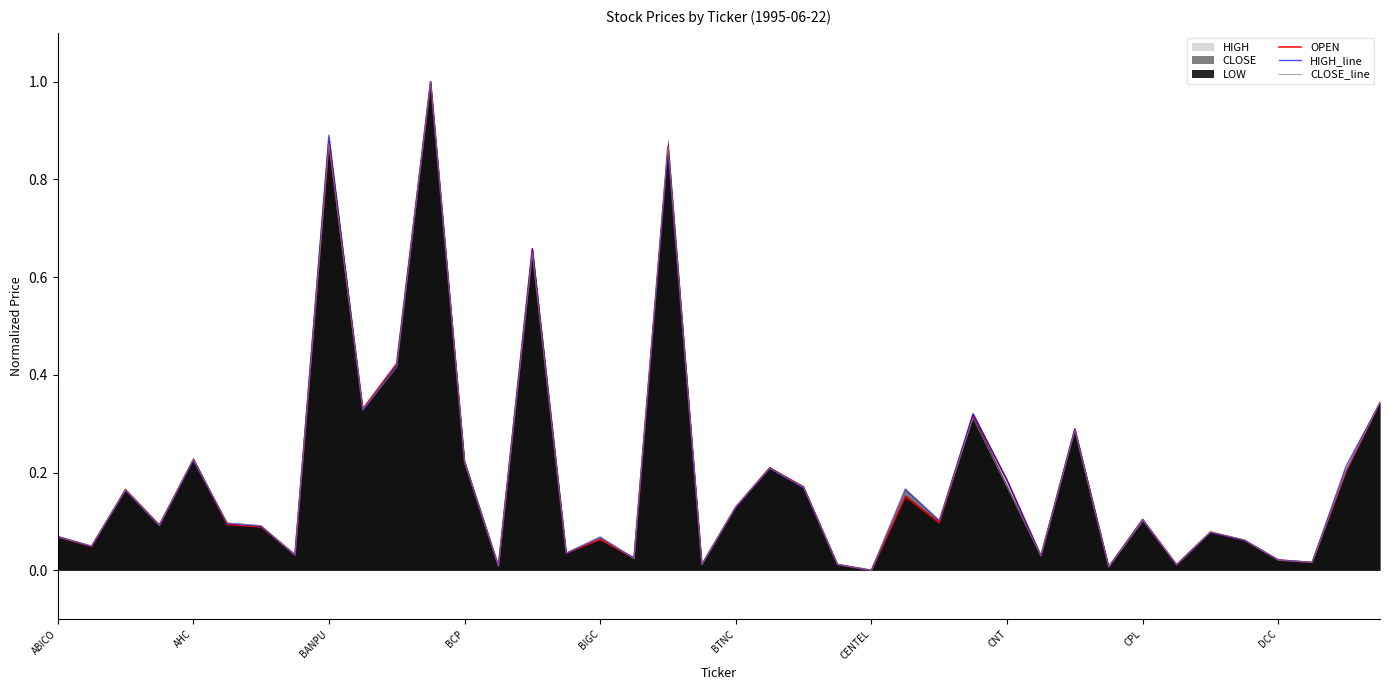

The HIGH_line series shows 0.3 at 30. True or false?

True